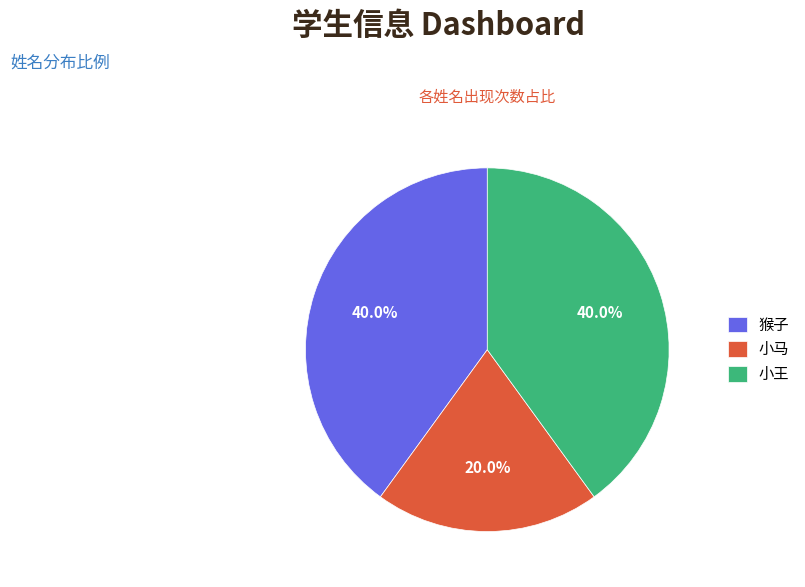

Count the number of slices in the pie.

3